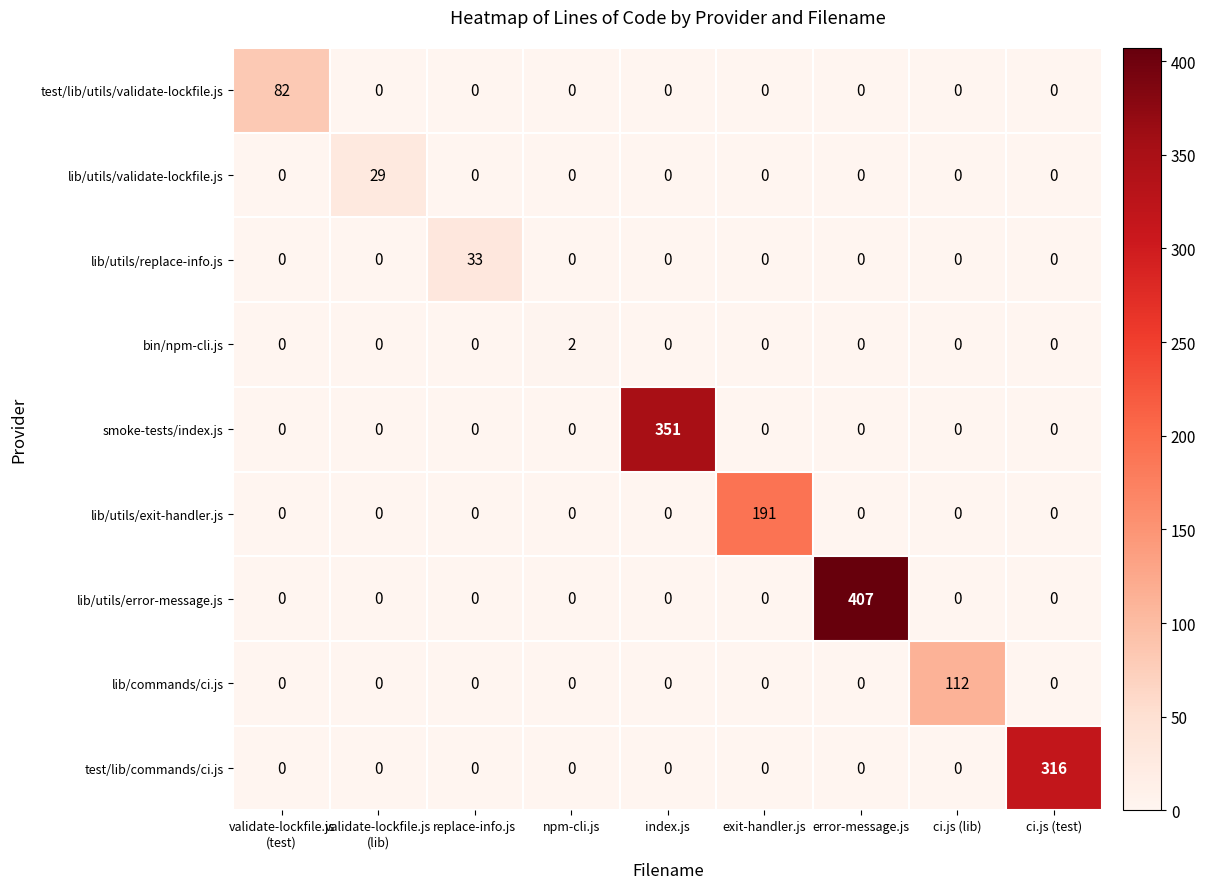

At how many categories does at least one series exceed 296?

3